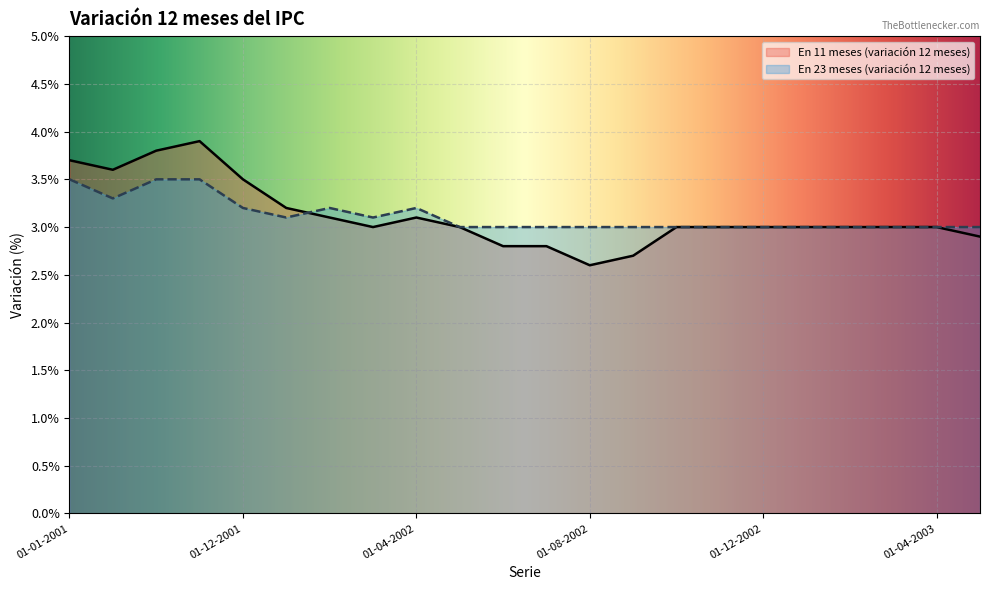

Count the number of data series in this chart.

2